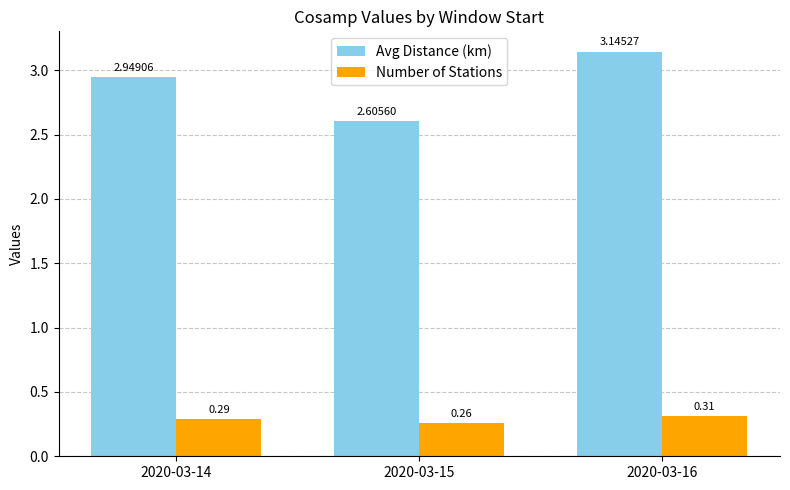

What is the spread (max minus min) of values at 2020-03-14?

2.7